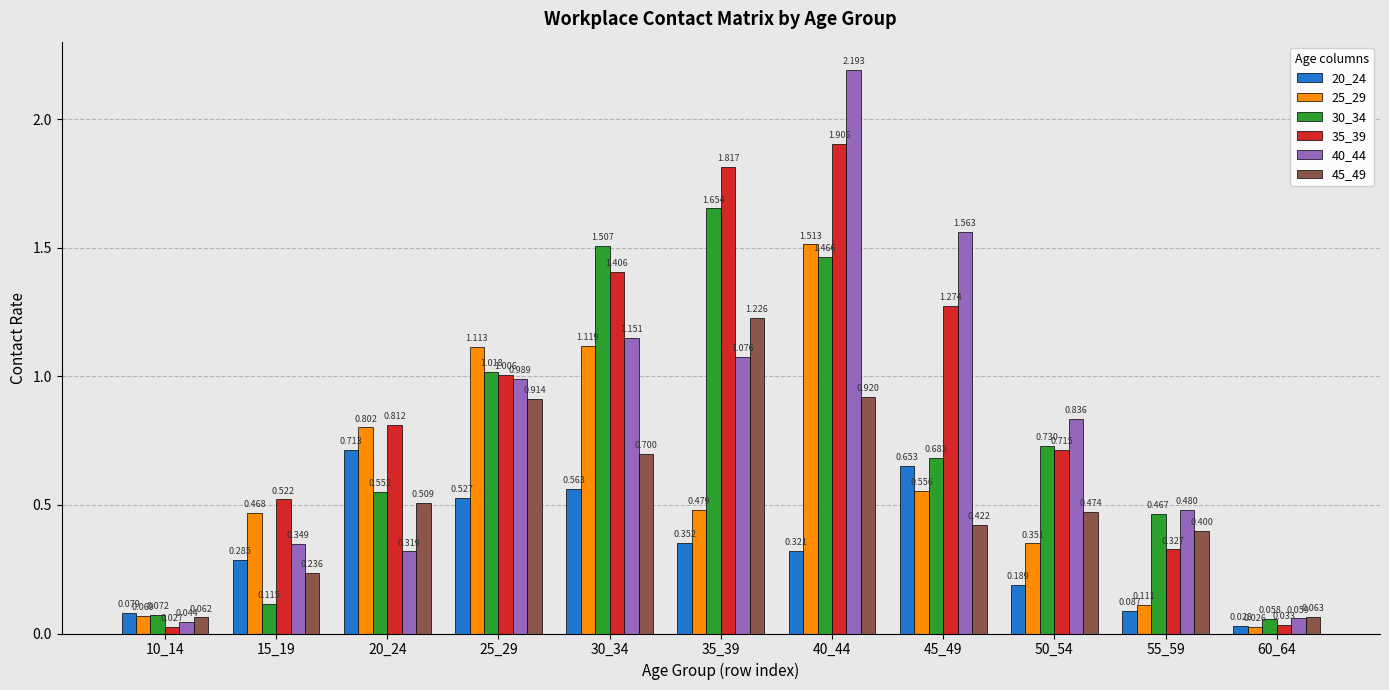

Is the value of 20_24 at 55_59 greater than the value of 30_34 at 55_59?

No